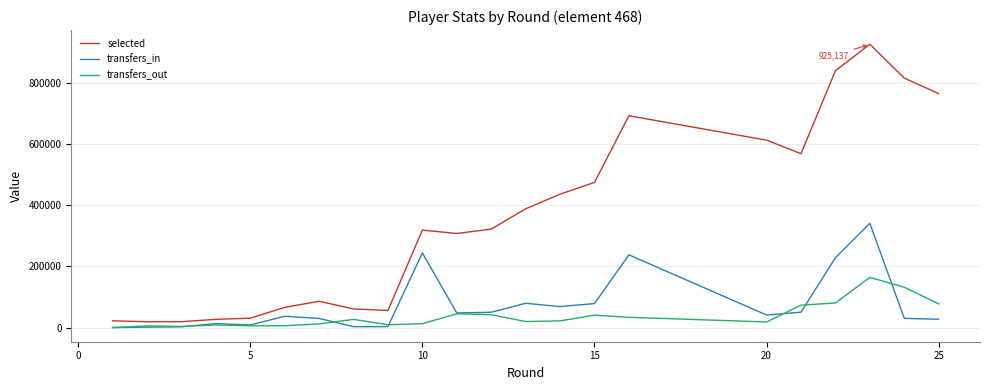

Which series has the largest range (max minus min)?

selected